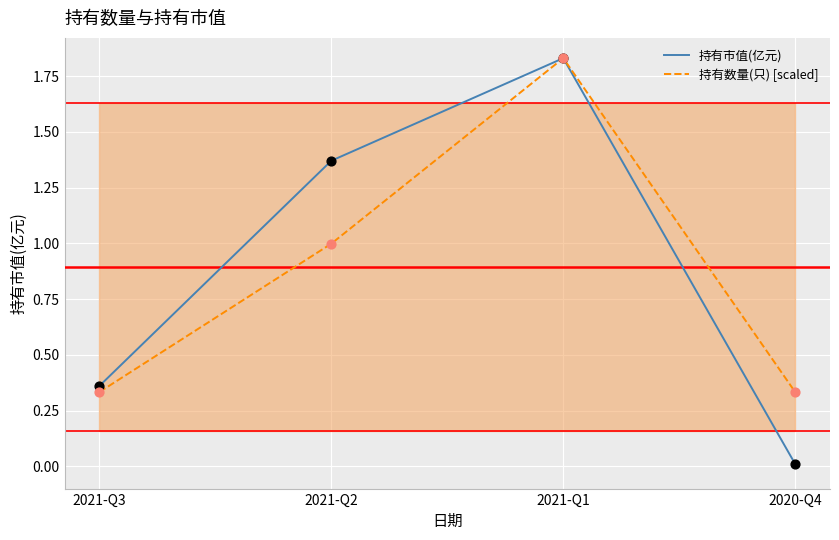

At how many categories does at least one series exceed 0?

4